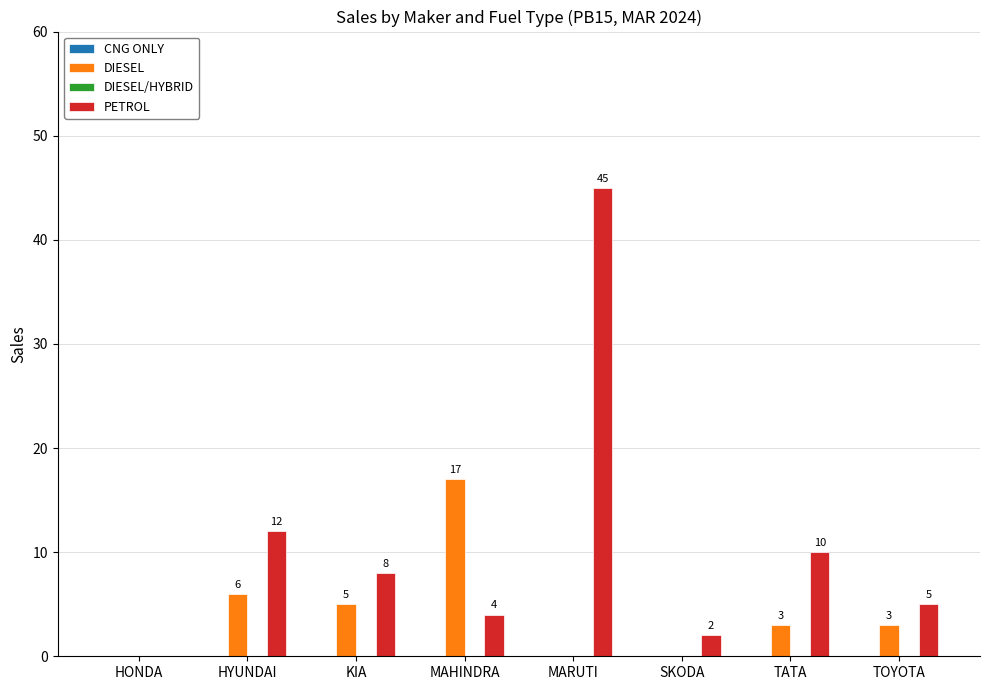

How many values in DIESEL are above zero?

5